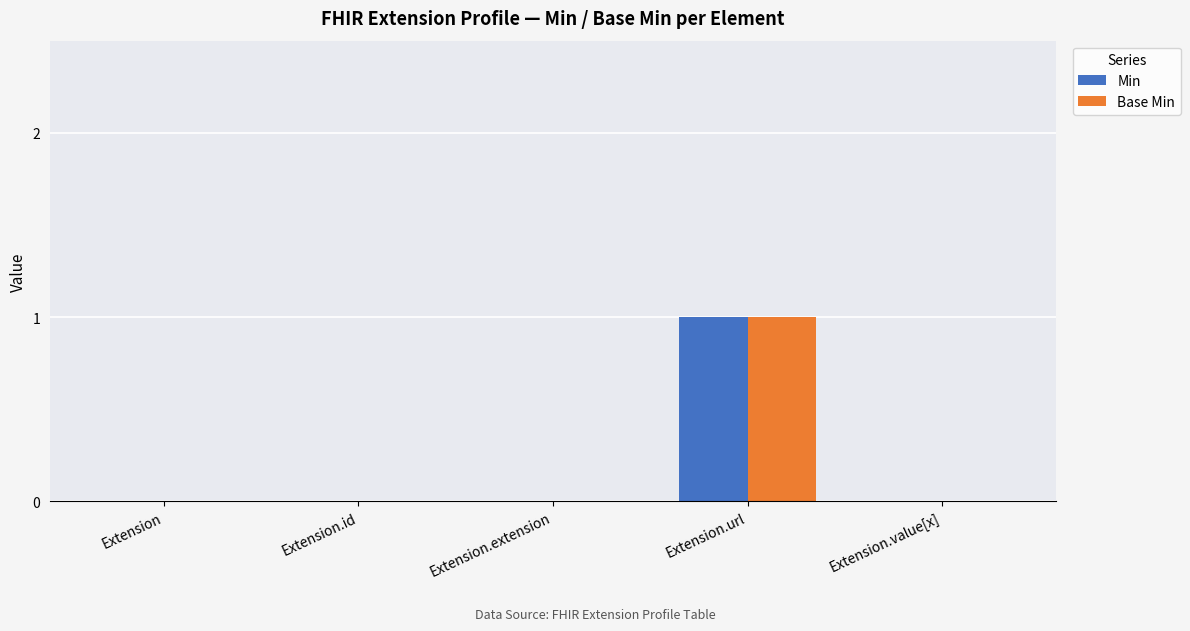

At which category does the chart reach its peak across all series?

Extension.url